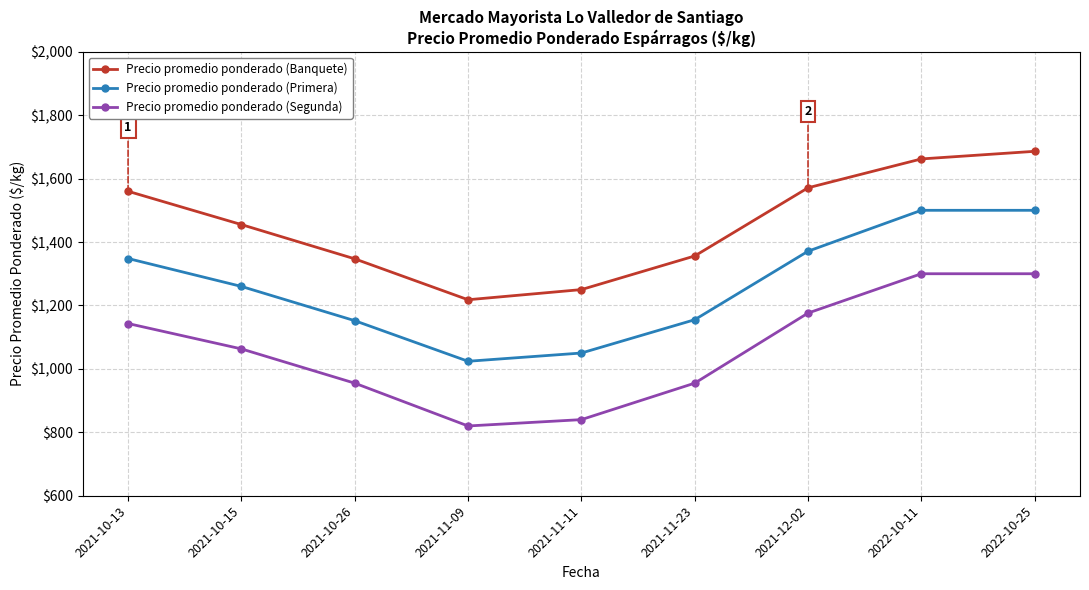

True or false: Precio promedio ponderado (Banquete) has more than 0 interior local peaks.

False